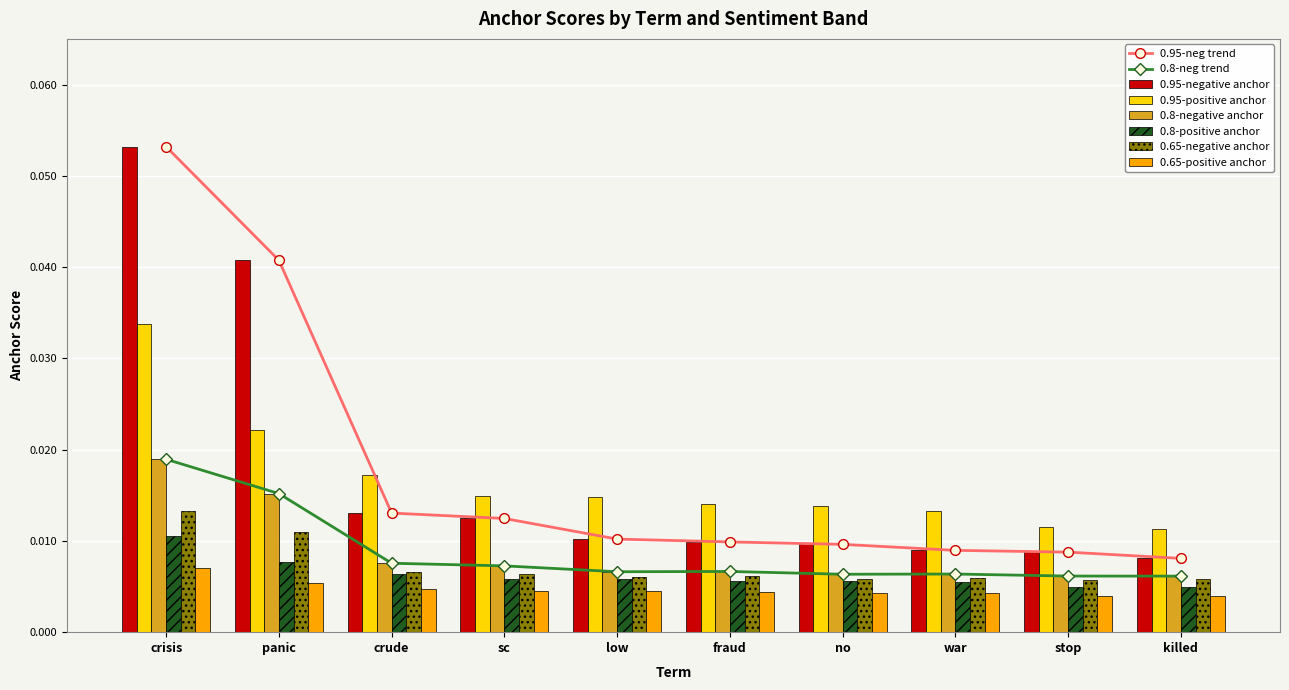

How many 0.8-positive anchor values are between 0 and 1?

10